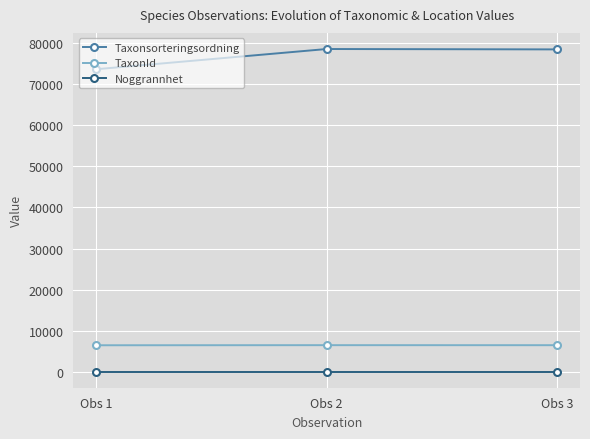

Which series has the largest total across all categories?

Taxonsorteringsordning